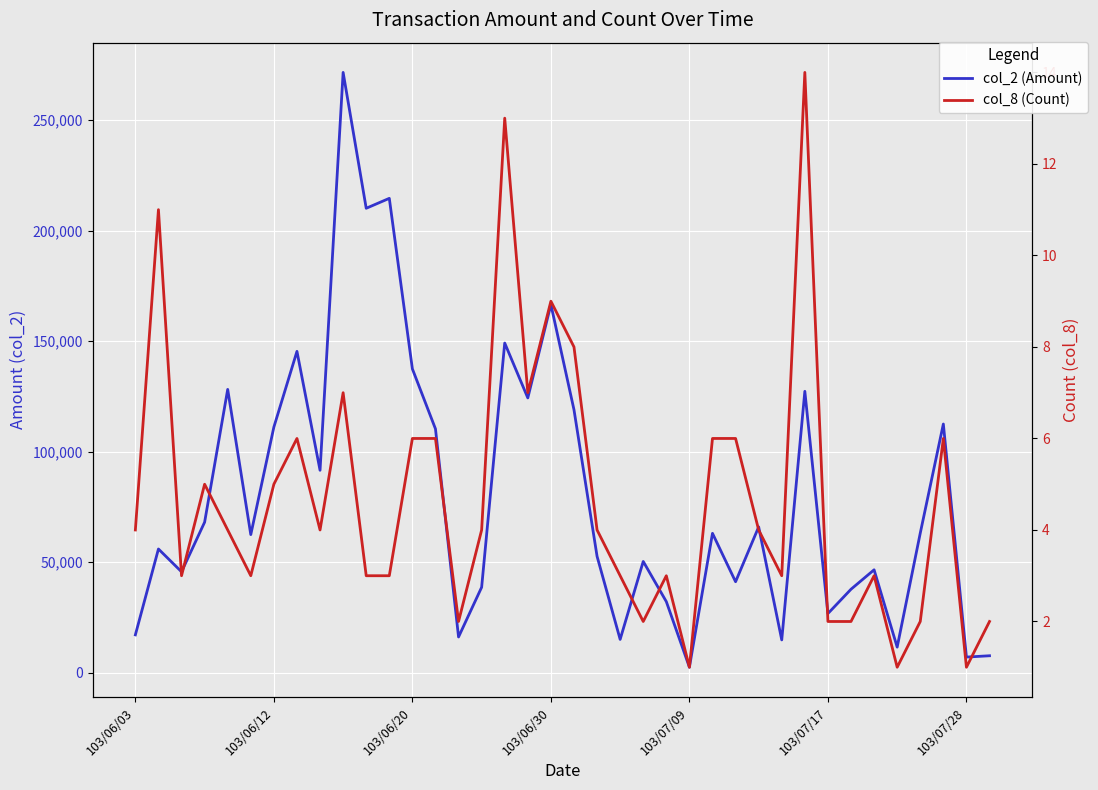

Which has a higher value, 31 or 103/07/28?

103/07/28